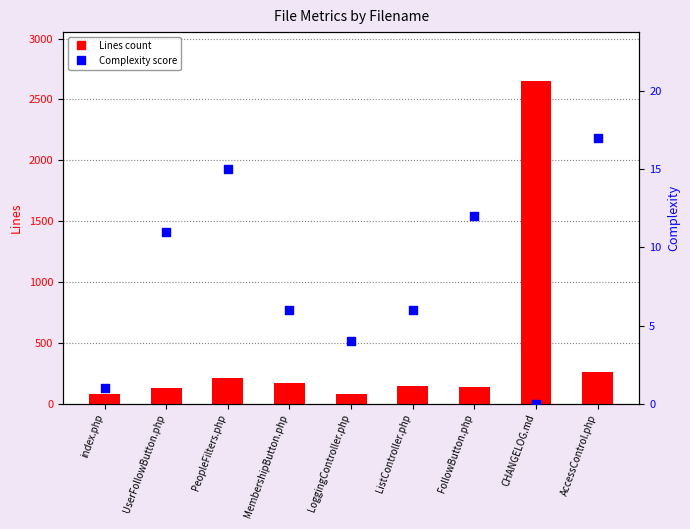

What is the total value across all series at ListController.php?

147